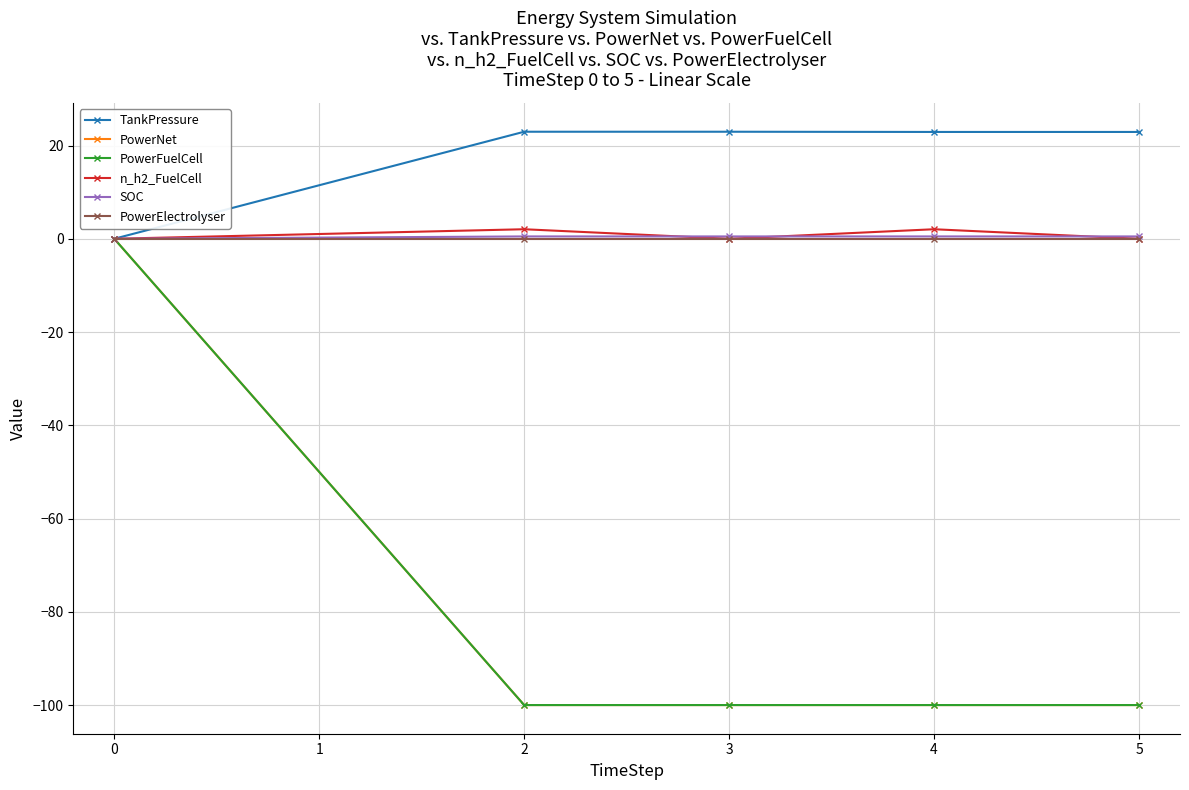

What is the difference between the maximum and minimum values in the TankPressure series?

23.0